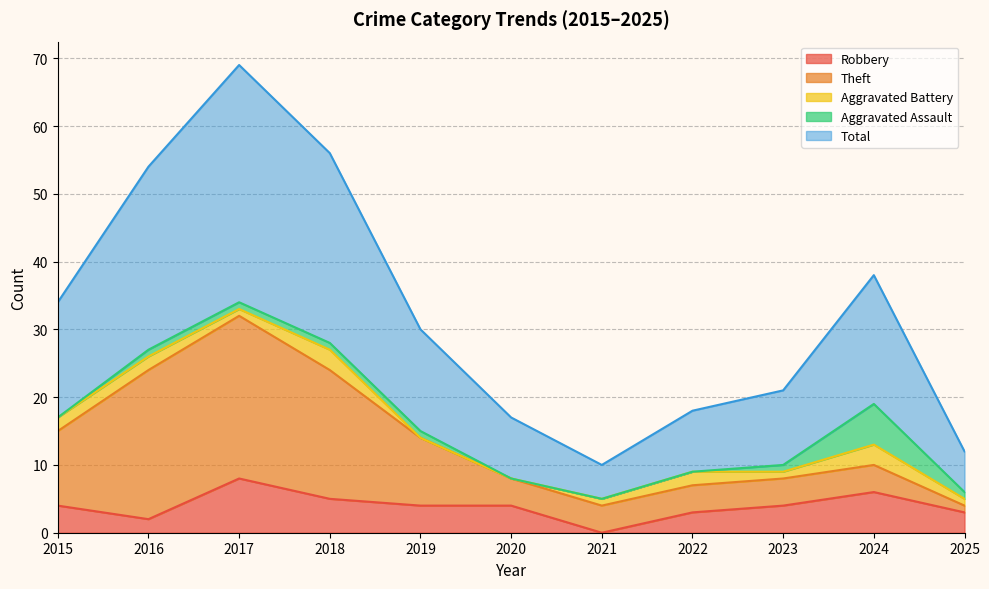

What is the value of the Aggravated Battery point at the 10th from the left?

3